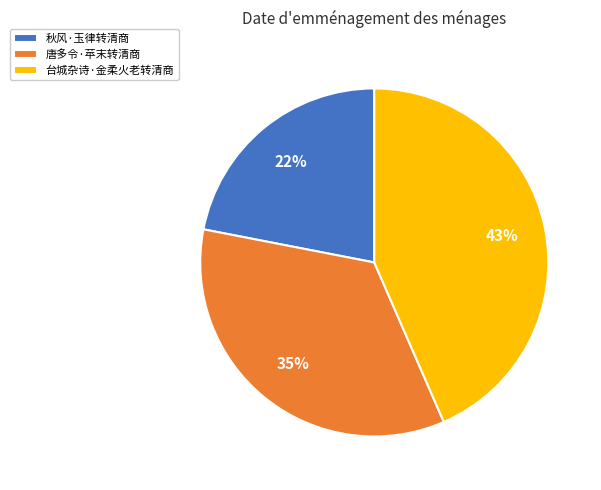

Count the number of slices in the pie.

3